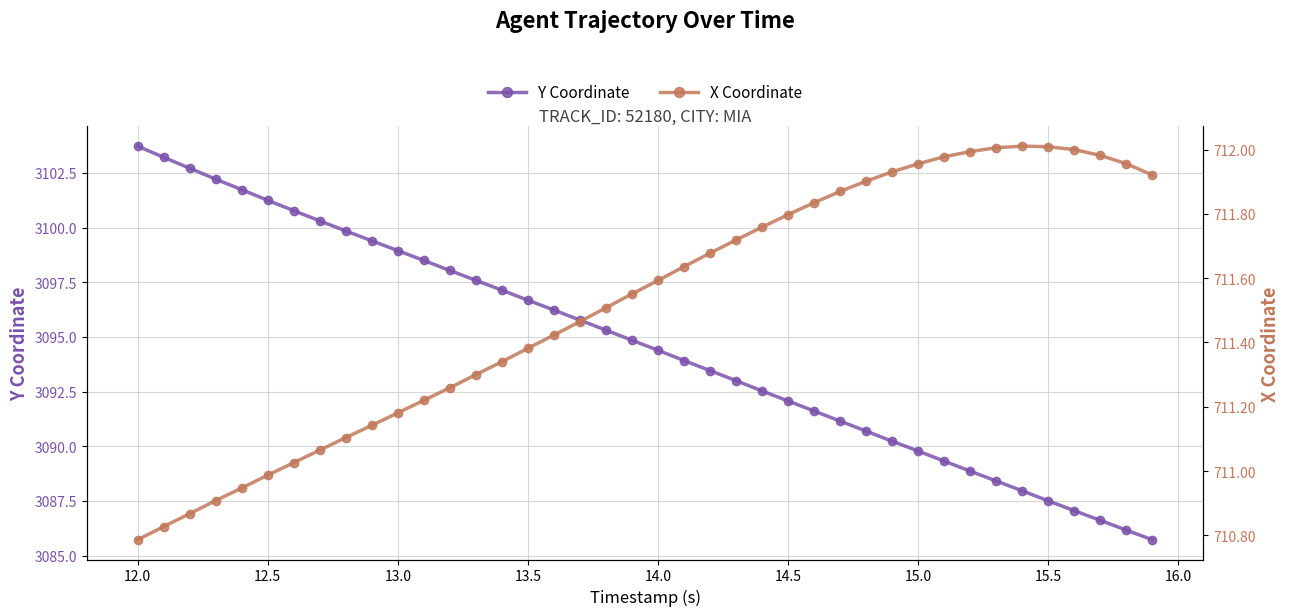

The value of Y Coordinate at 12.5 is 3101.2. True or false?

True